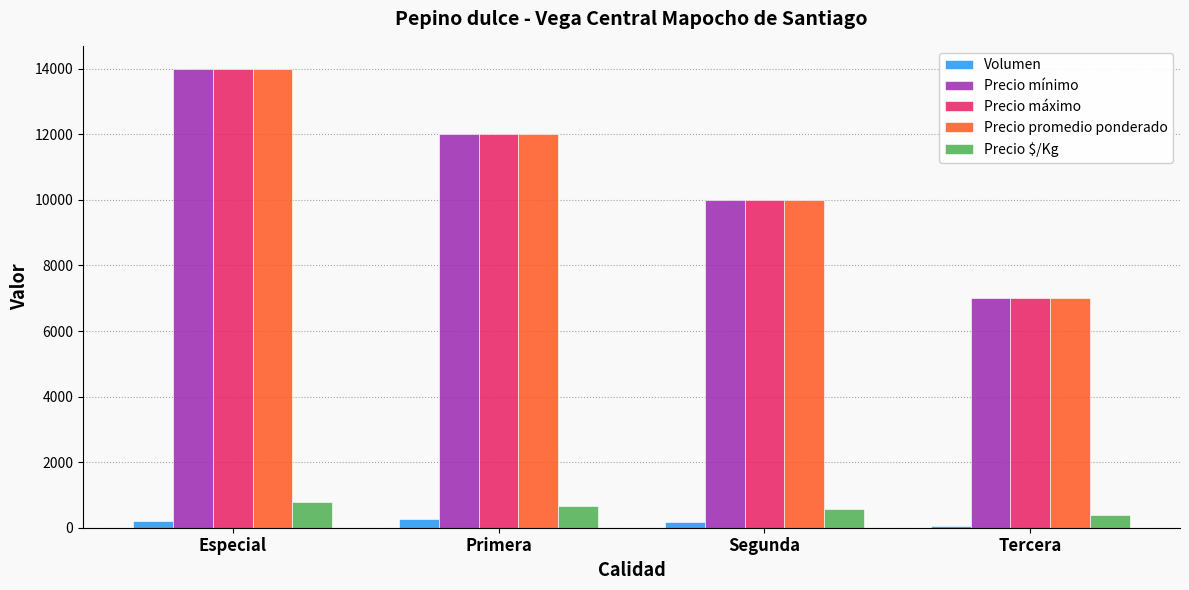

Is it true that Precio promedio ponderado equals 7000 at Tercera?

True